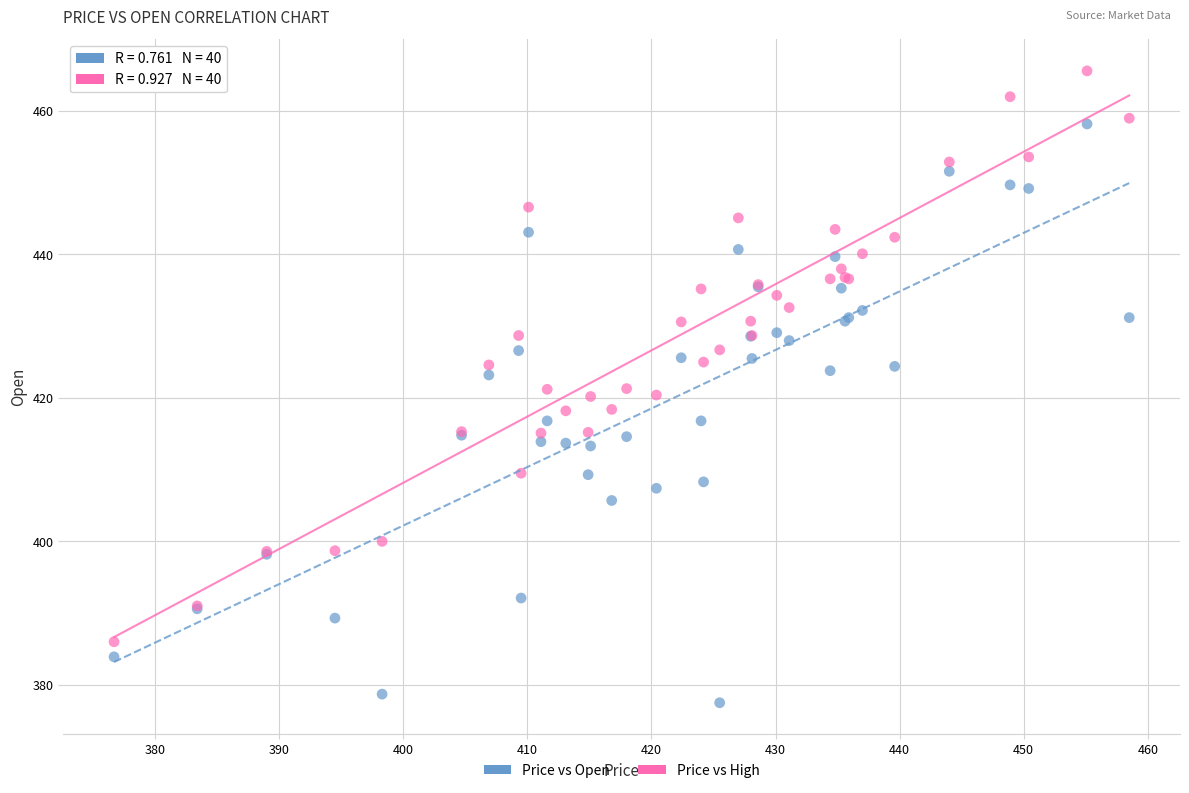

What is the X range (max minus min) for the scatter plot?

81.8